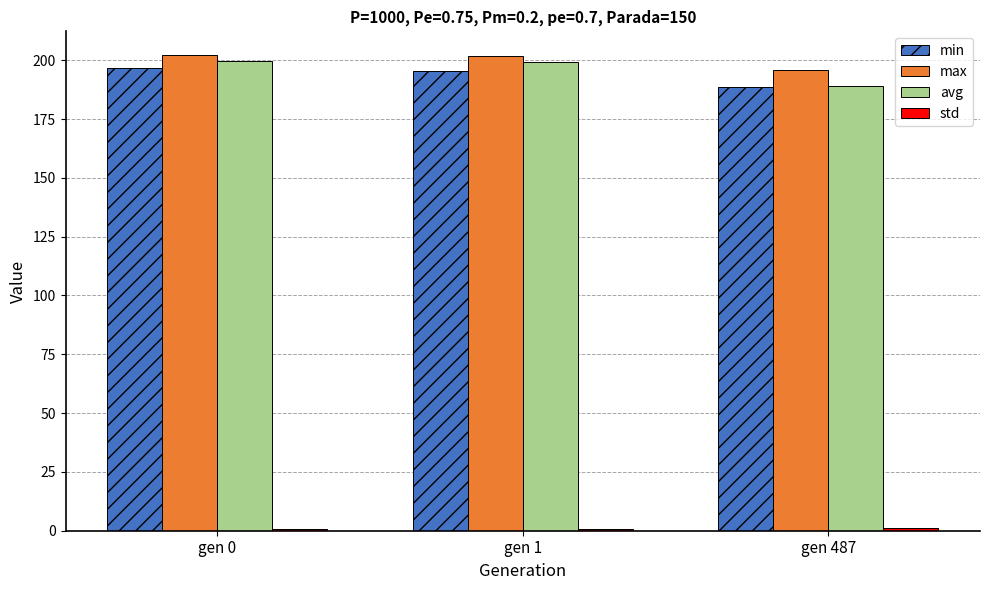

At how many categories does at least one series exceed 76?

3